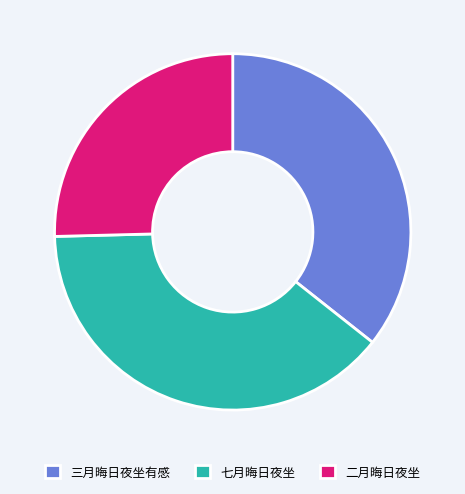

Is it true that 二月晦日夜坐 is 36% of the pie?

False